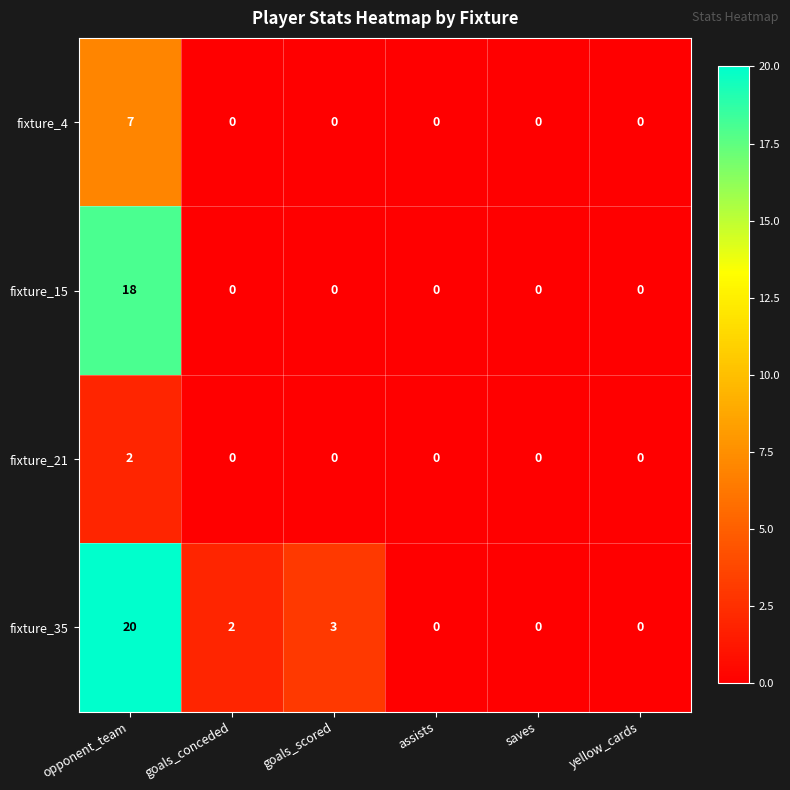

At which category is the sum across all series the highest?

opponent_team